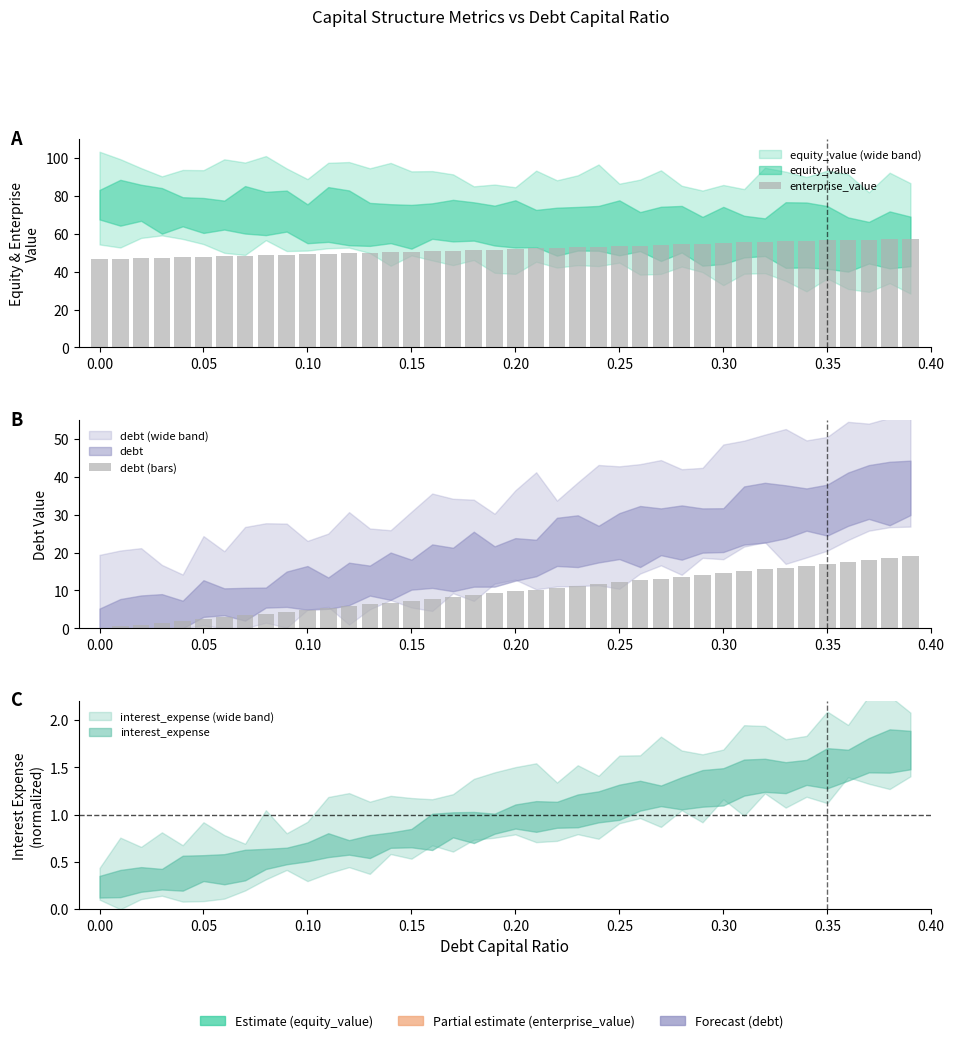

What is the value of the enterprise_value bar at the 3rd from the left?

47.1